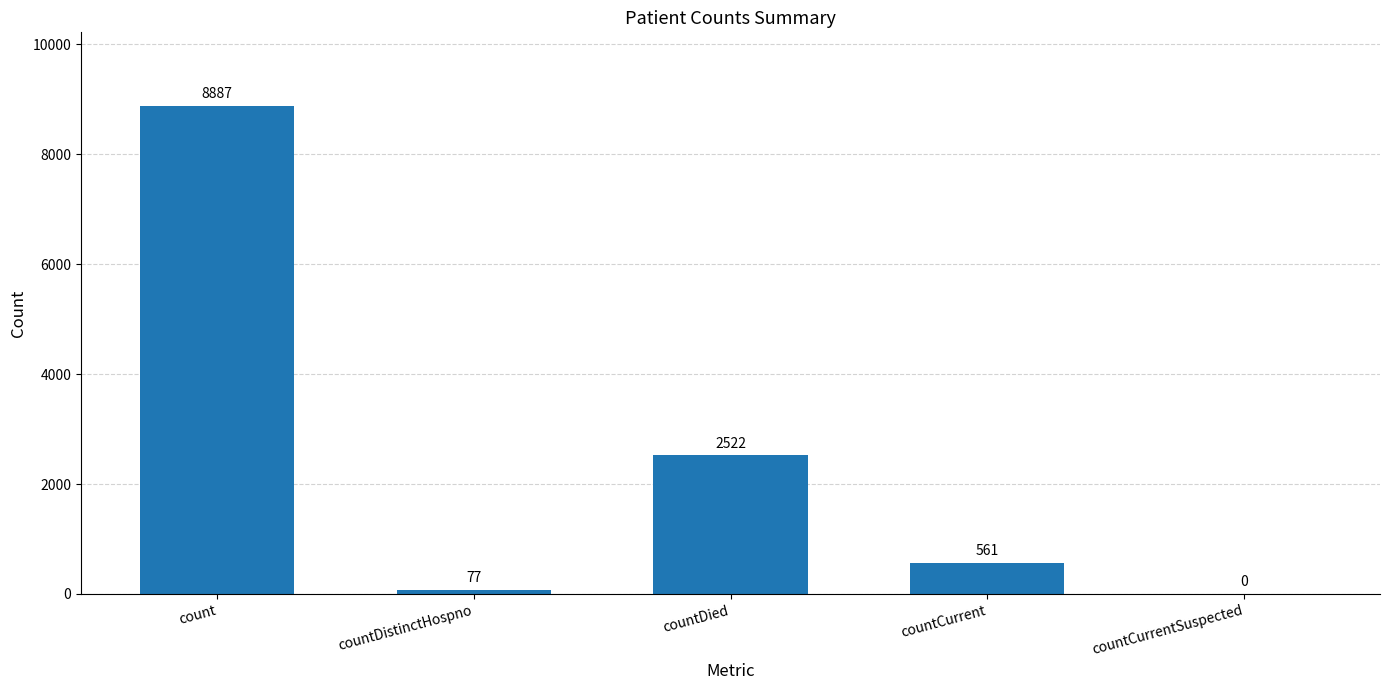

What is the change in value from countDistinctHospno to countCurrent?

+484